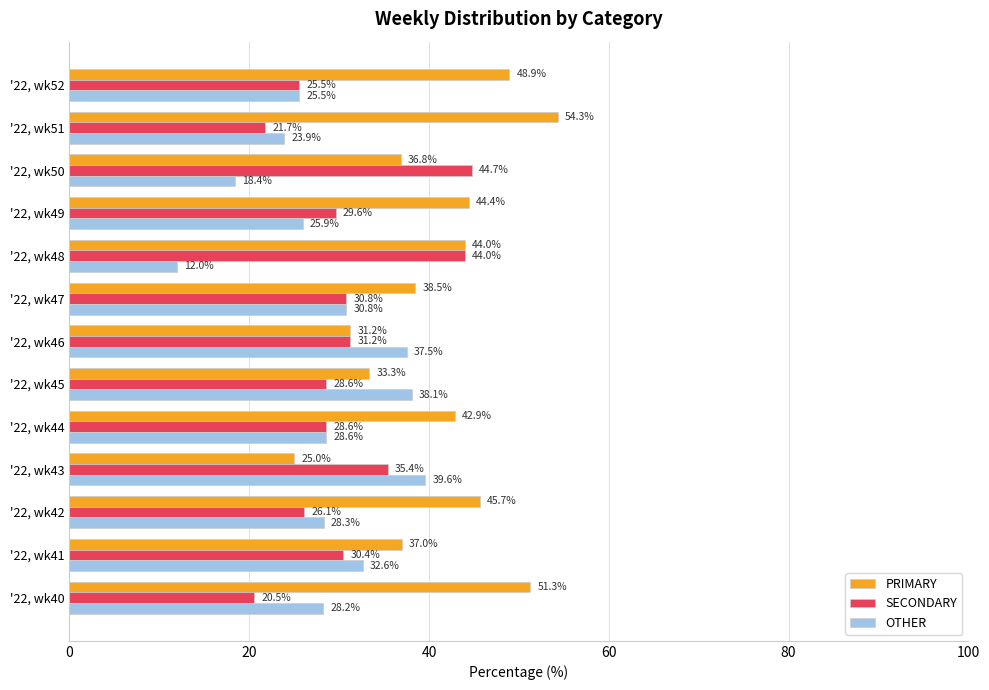

Is the value of OTHER at '22, wk44 greater than the value of PRIMARY at '22, wk48?

No